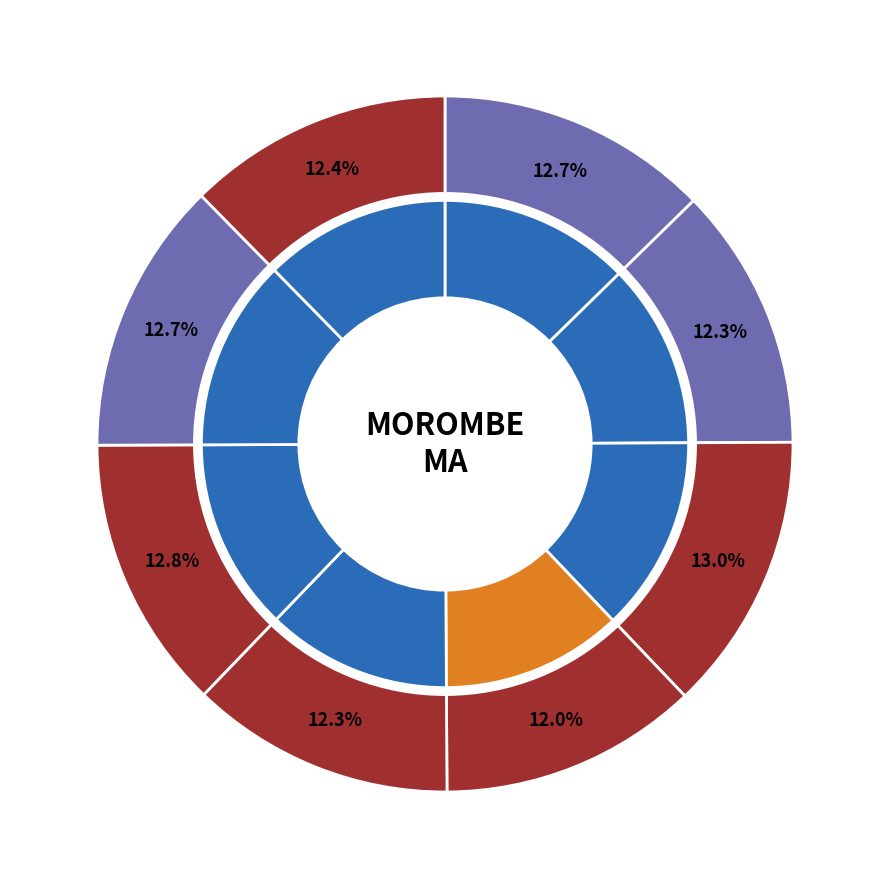

How many slices are in this pie chart?

8